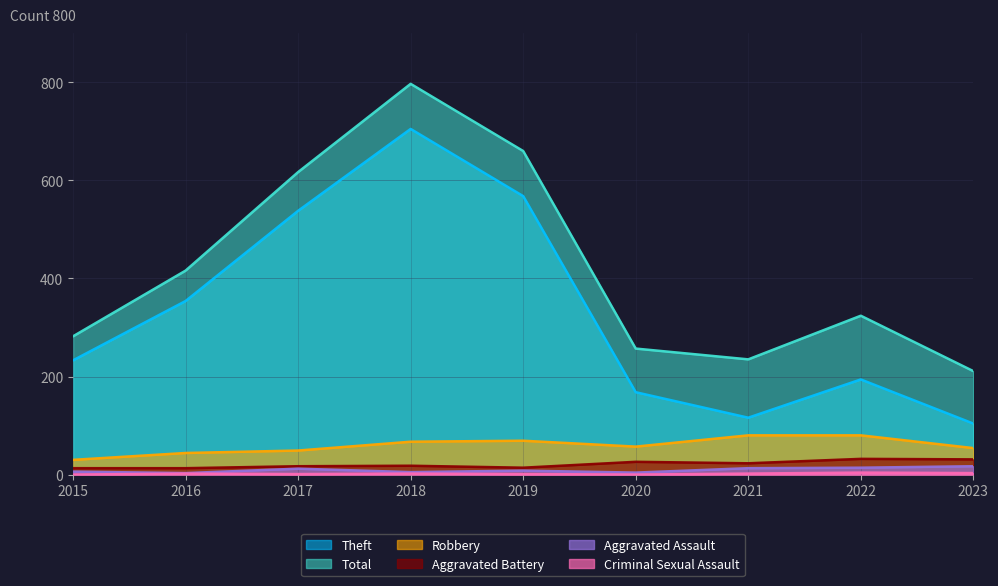

Which series has the largest range (max minus min)?

Theft